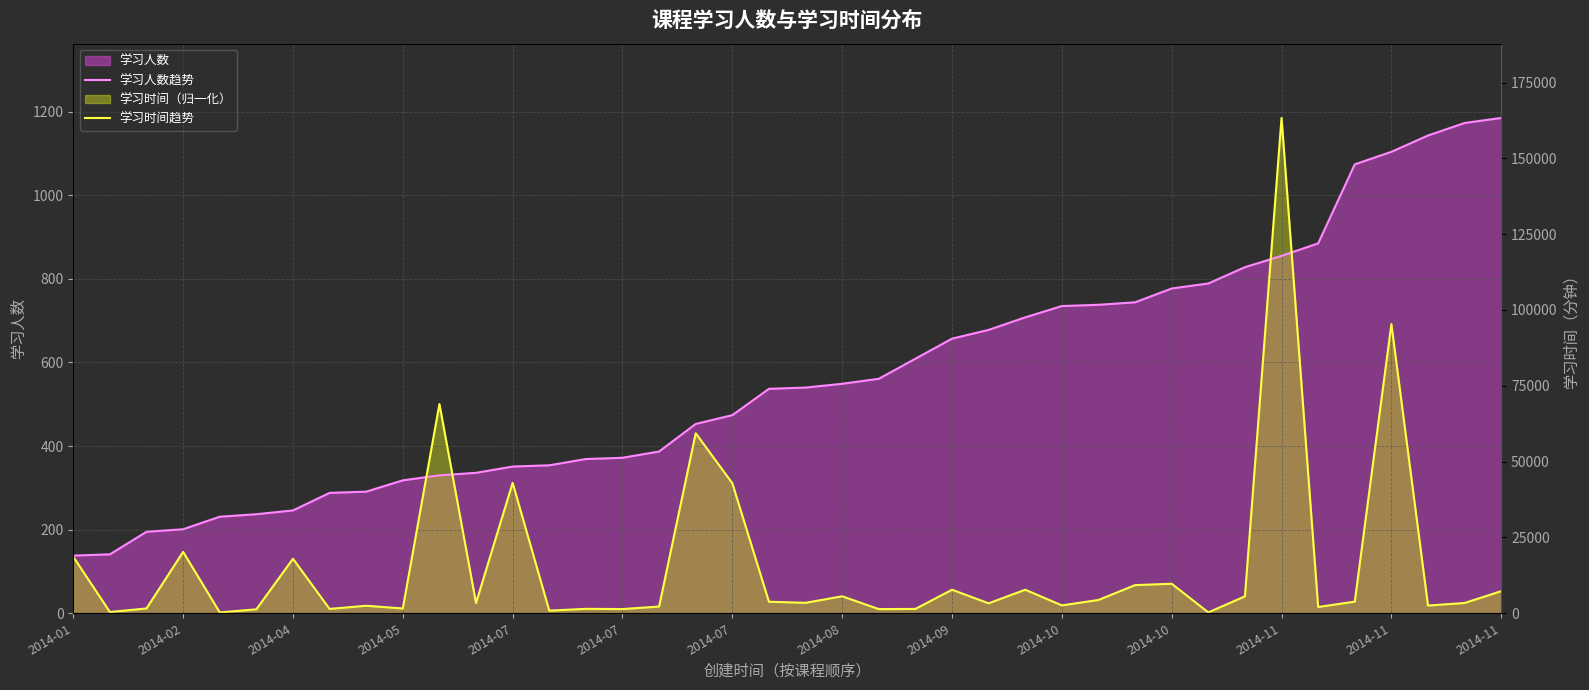

What is the sum of all 学习人数趋势 values?

22581.0